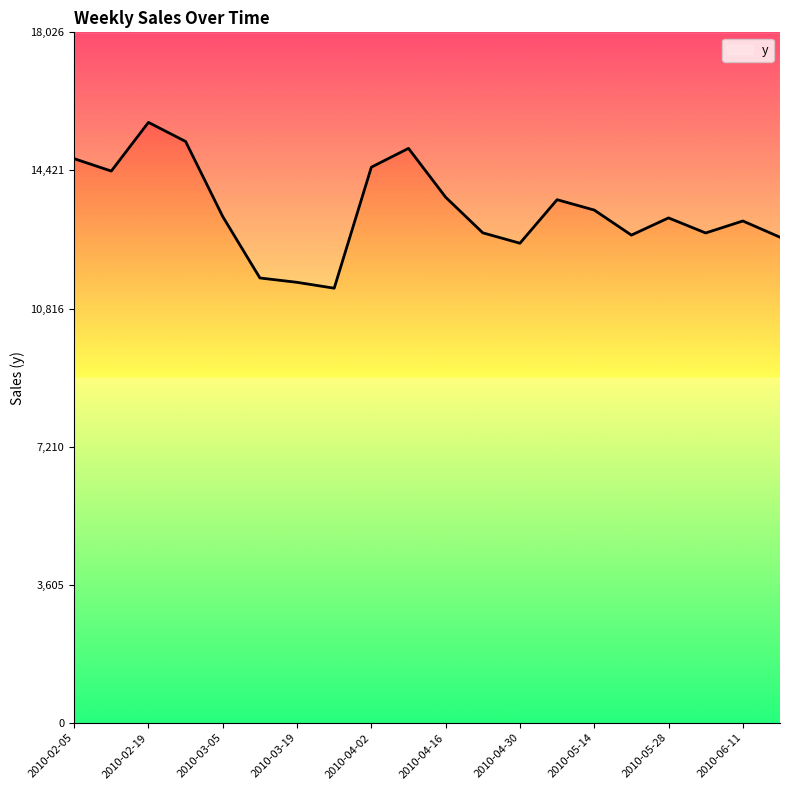

Rank the categories by value from lowest to highest.

2010-03-26, 2010-03-19, 2010-03-12, 2010-04-30, 2010-06-18, 2010-05-21, 2010-06-04, 2010-04-23, 2010-06-11, 2010-05-28, 2010-03-05, 2010-05-14, 2010-05-07, 2010-04-16, 2010-02-12, 2010-04-02, 2010-02-05, 2010-04-09, 2010-02-26, 2010-02-19